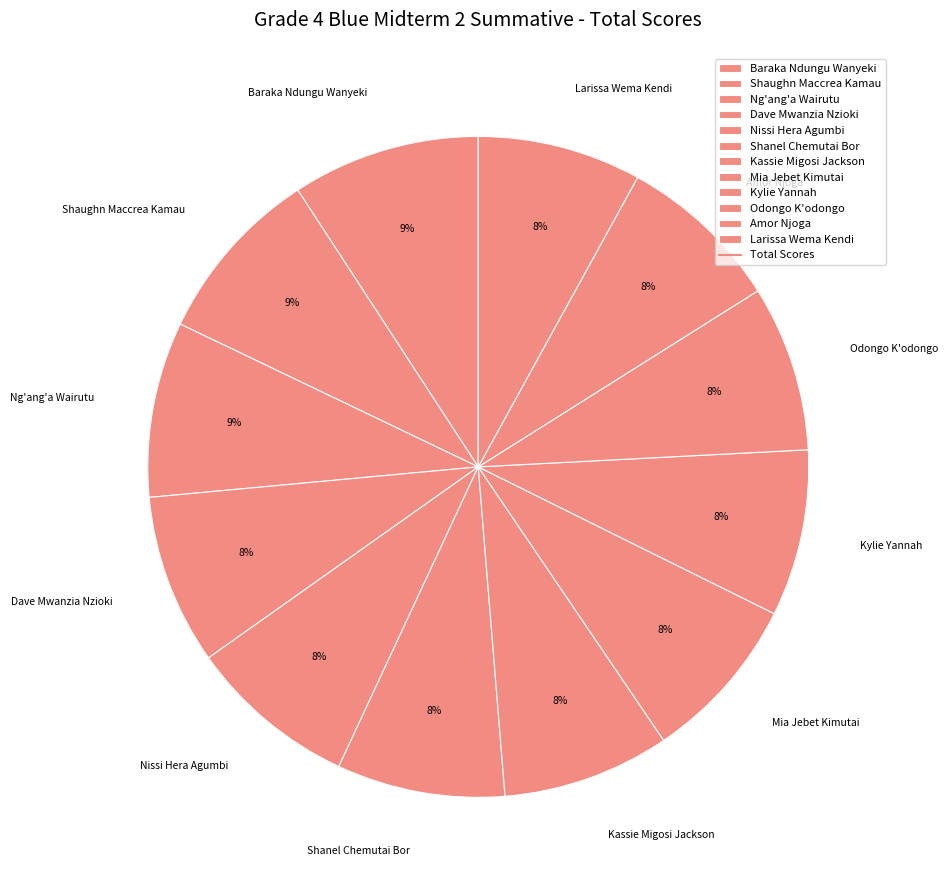

True or false: Shaughn Maccrea Kamau accounts for 9% of the total.

True